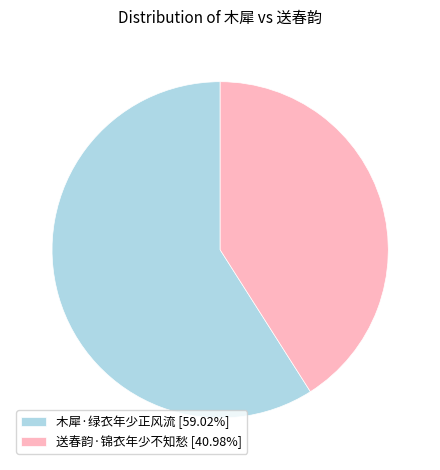

Which has a higher value, 木犀·绿衣年少正风流 or 送春韵·锦衣年少不知愁?

木犀·绿衣年少正风流